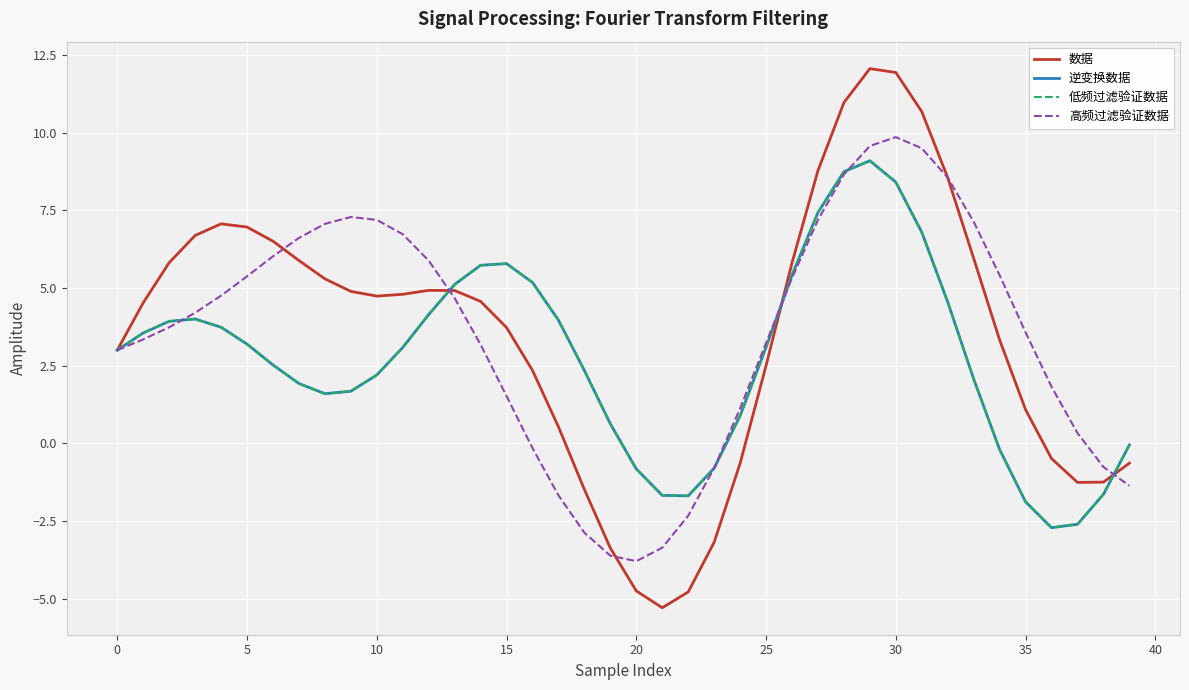

How many lines are shown in the chart?

4